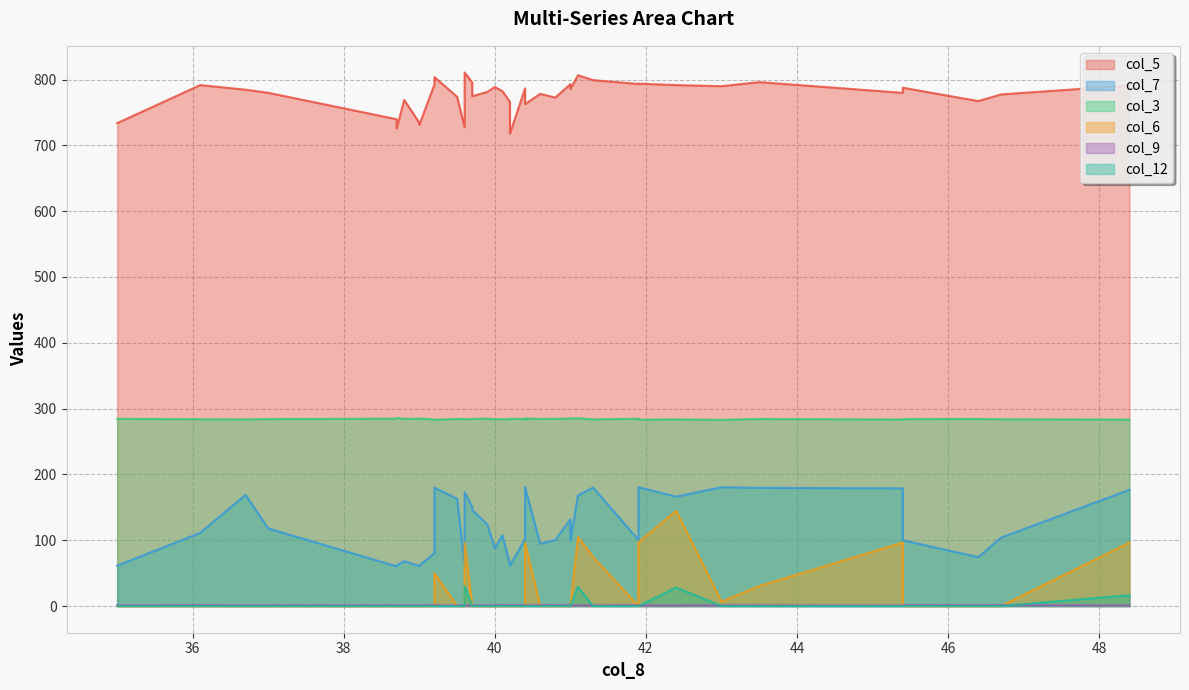

The col_6 series shows 60.0 at 34. True or false?

False